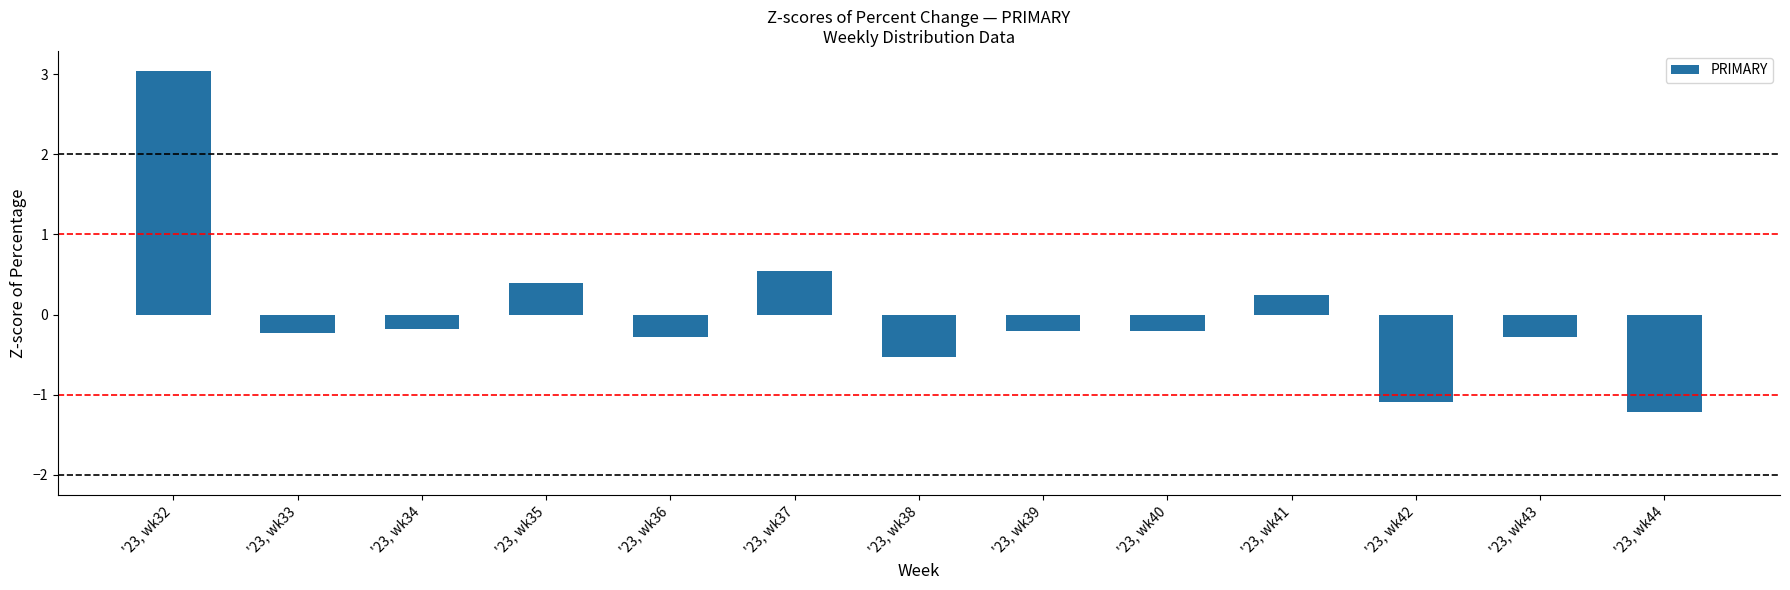

Rank the categories by value from lowest to highest.

'23, wk44, '23, wk42, '23, wk38, '23, wk36, '23, wk43, '23, wk33, '23, wk39, '23, wk40, '23, wk34, '23, wk41, '23, wk35, '23, wk37, '23, wk32